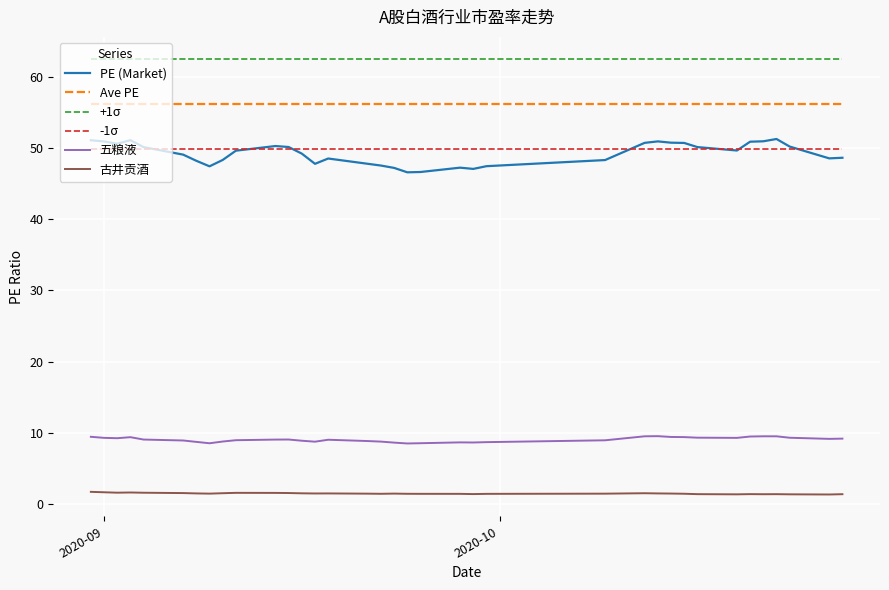

What is the maximum value shown in the chart?

62.5